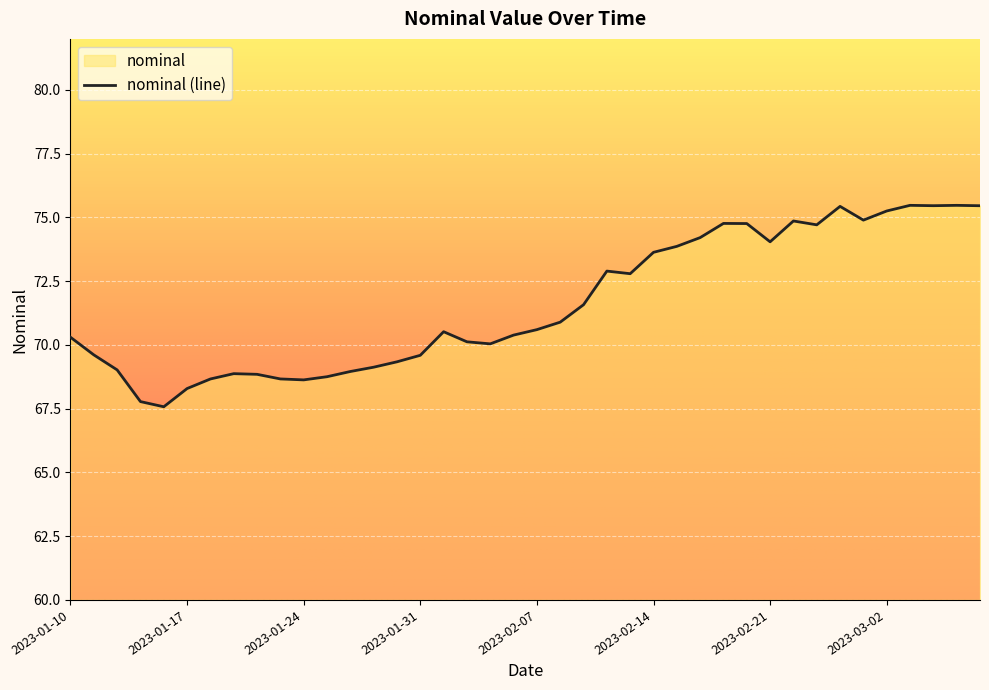

What is the value of the 27th point from the left?

73.9